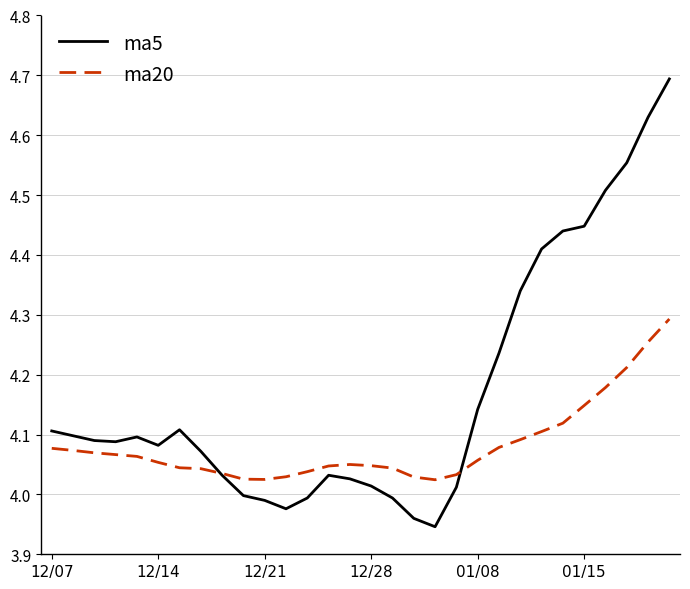

Which series has the largest total across all categories?

ma5